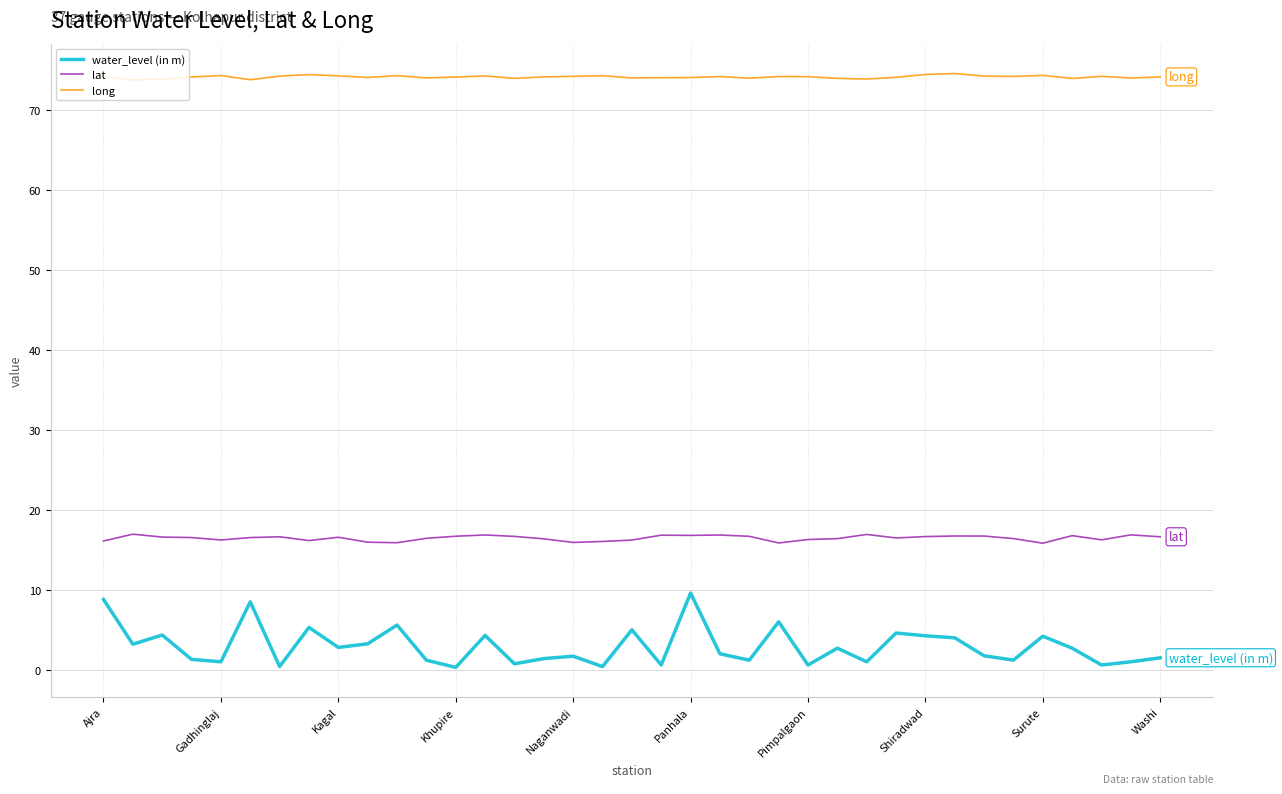

What is the greatest value displayed?

74.6